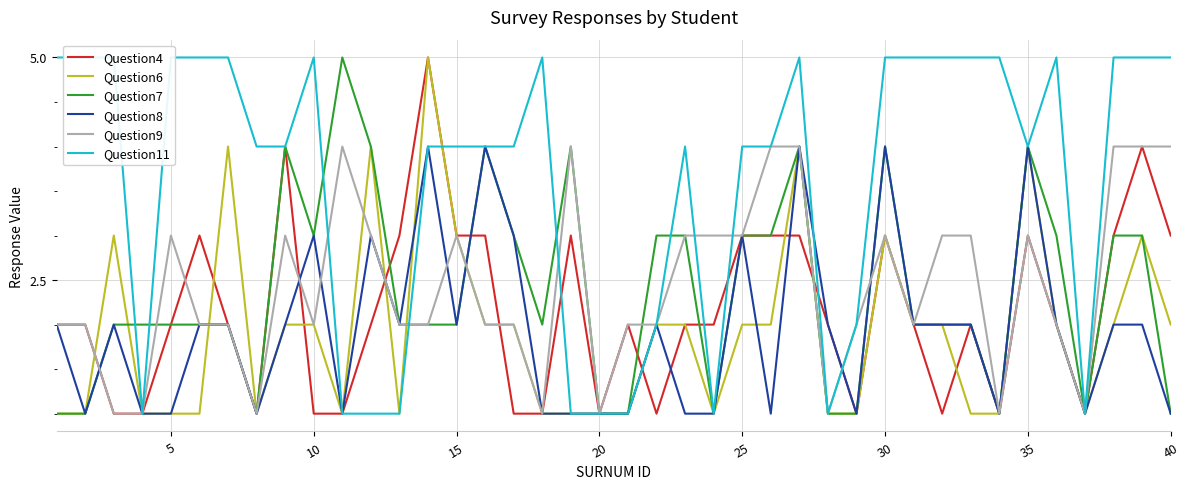

How many intersections are there between Question6 and Question8?

5